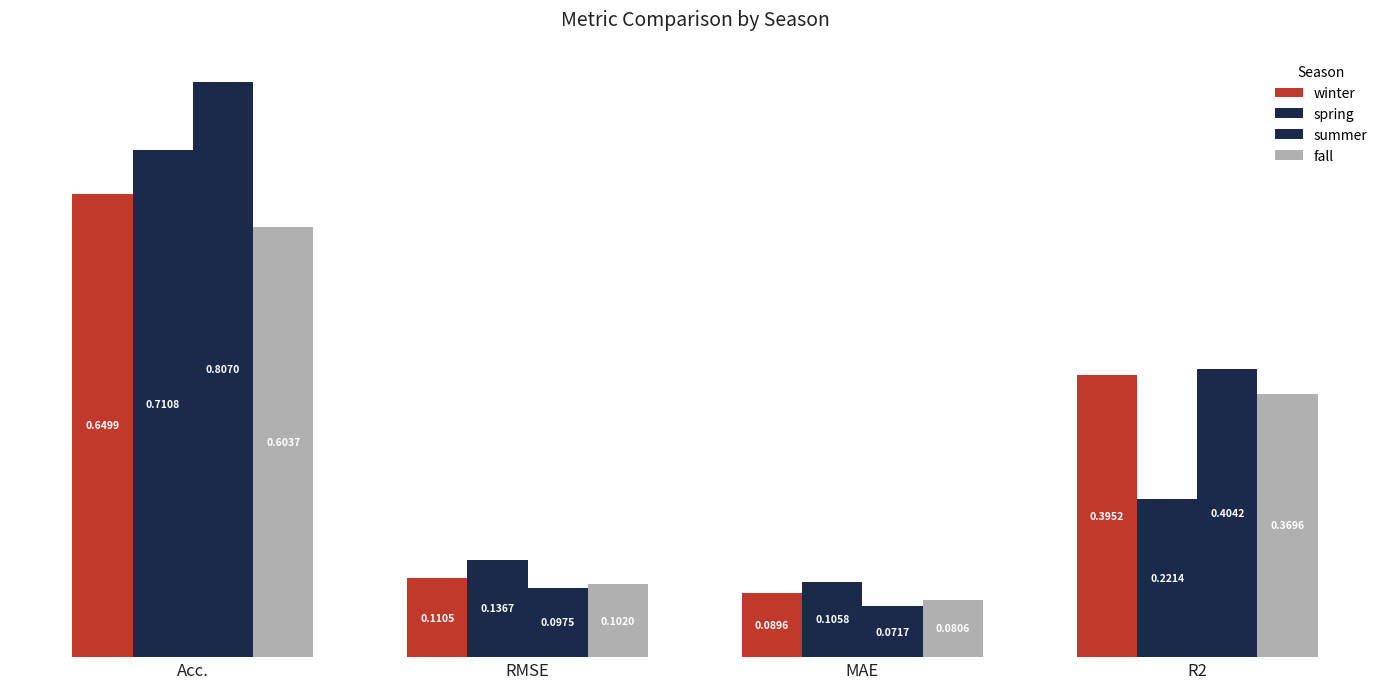

The winter series shows 0.2 at RMSE. True or false?

False